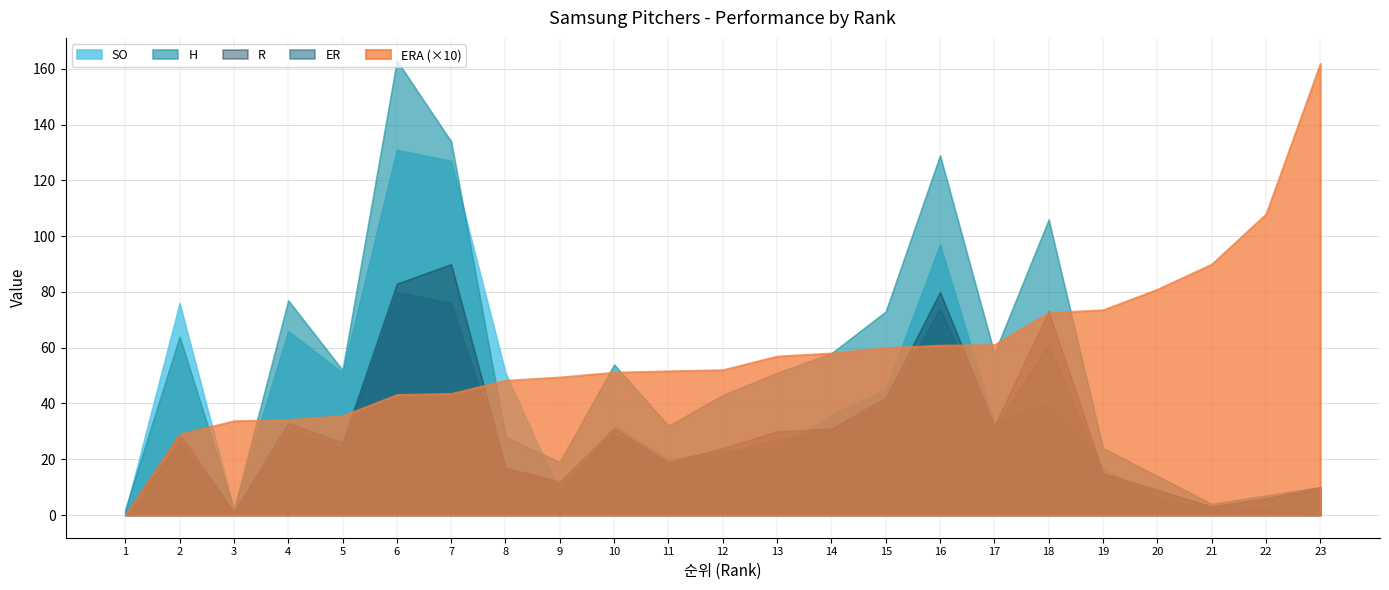

Which series has the largest total across all categories?

ERA (×10)